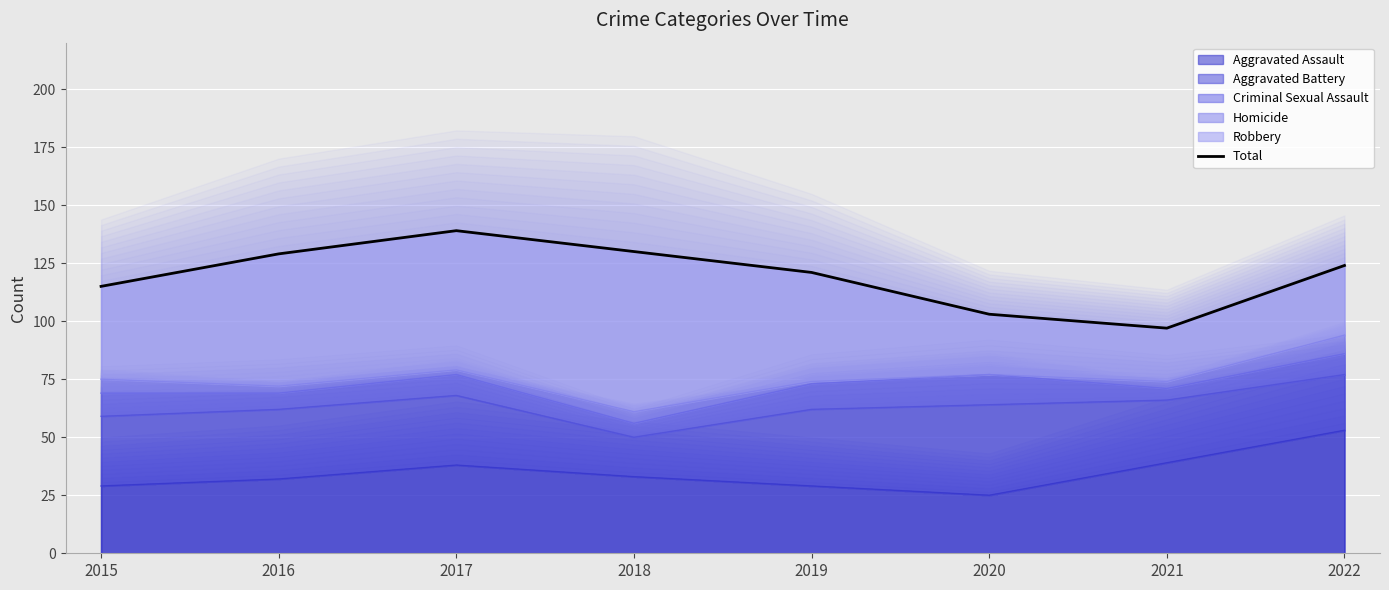

Rank the categories by value from lowest to highest.

2021, 2020, 2015, 2019, 2022, 2016, 2018, 2017